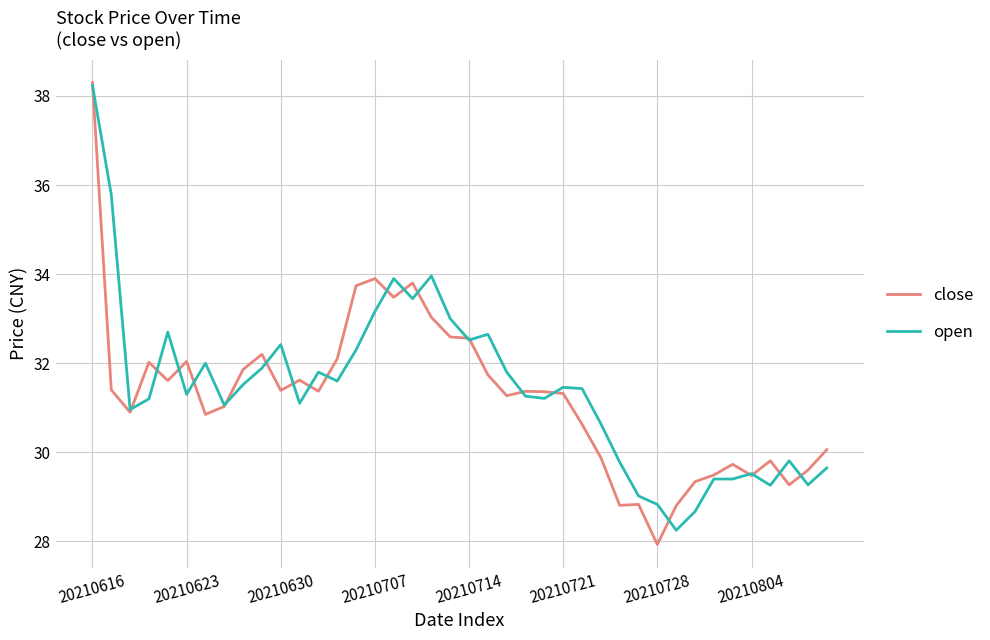

What is the maximum value shown in the chart?

38.3